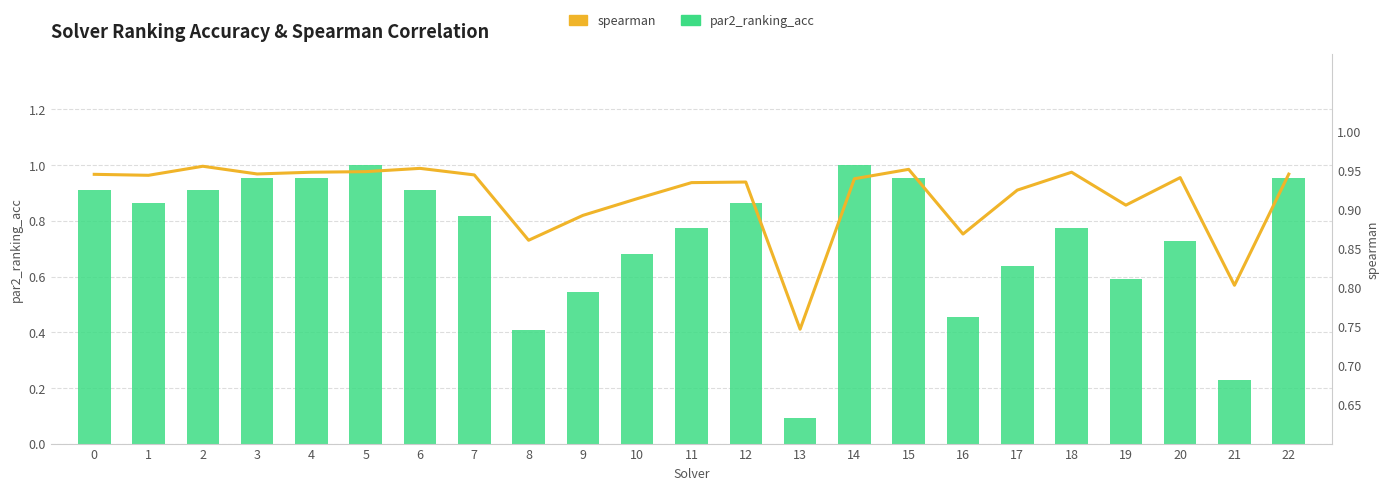

What are all the series names shown in the legend?

par2_ranking_acc, spearman